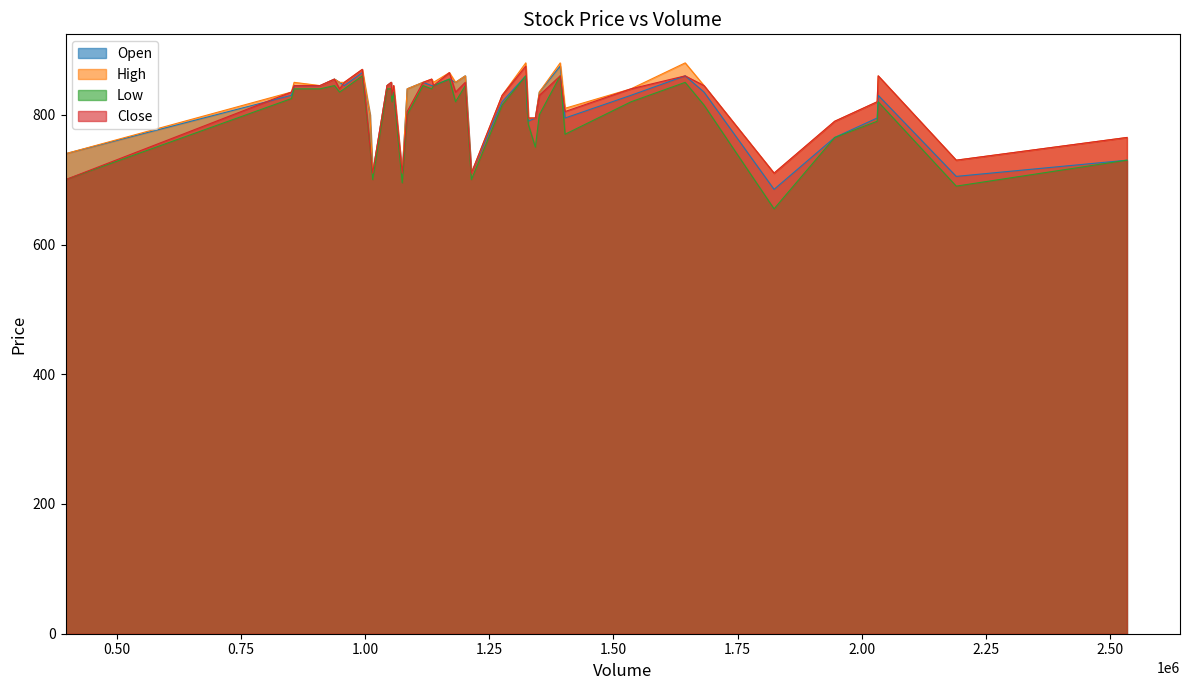

True or false: Low and Close cross at least once.

False